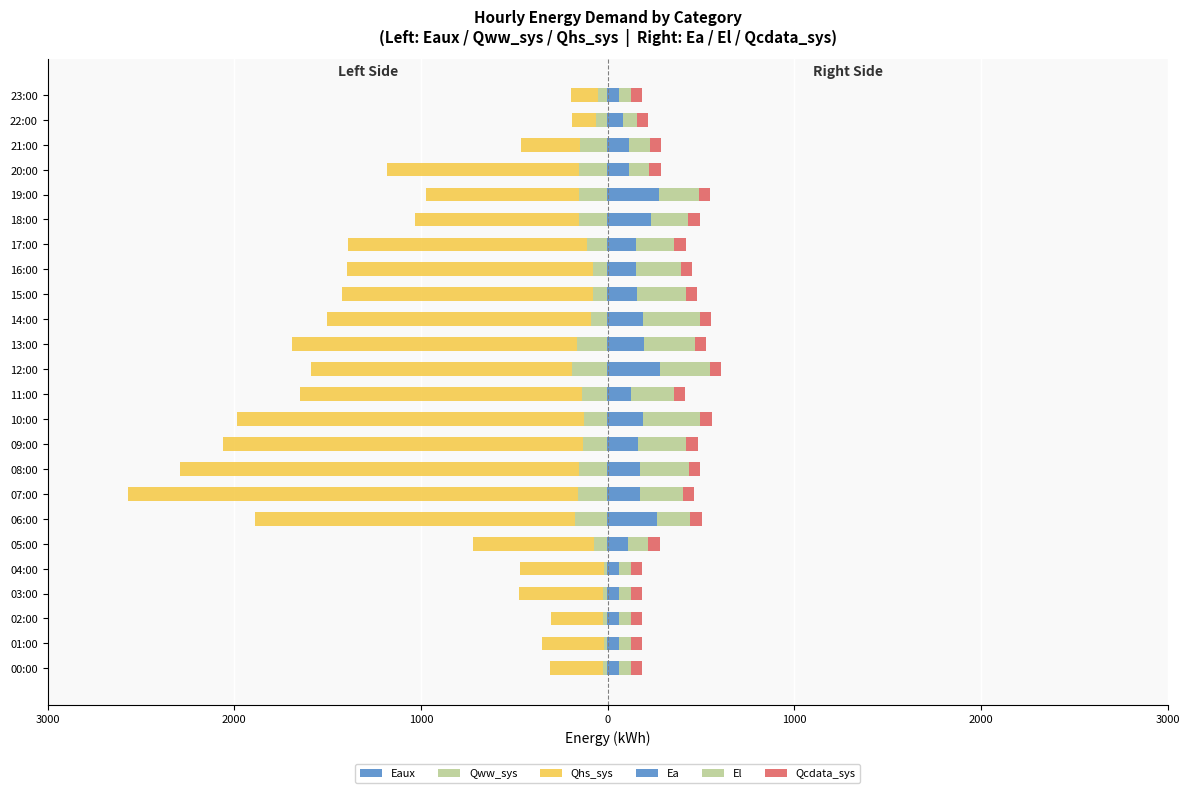

What are all the series names shown in the legend?

Eaux, Qww_sys, Qhs_sys, Ea, El, Qcdata_sys